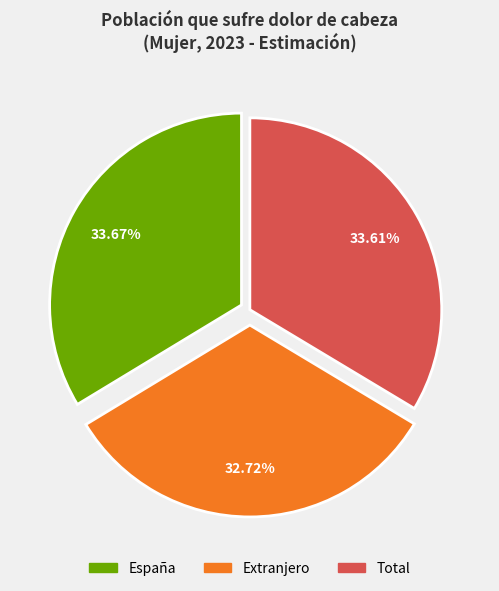

To the nearest percent, what is the combined percentage of España and Total?

67%